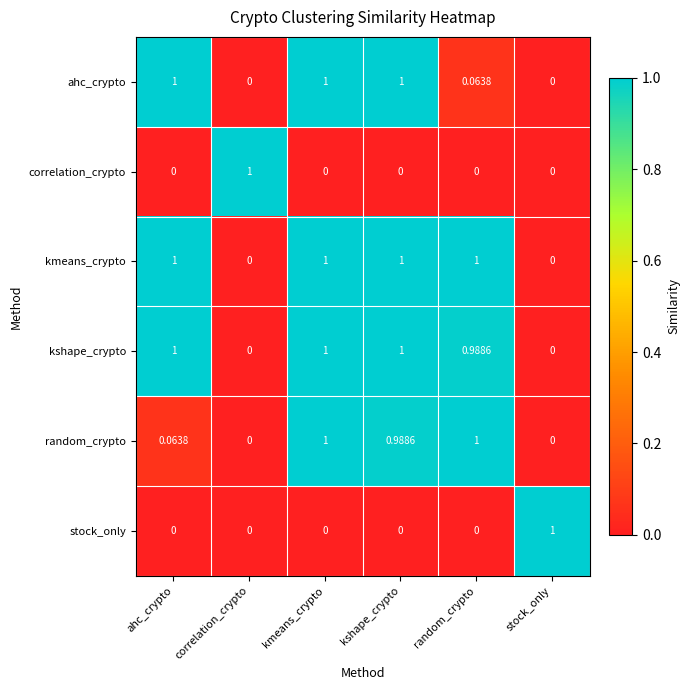

How many data points in ahc_crypto are less than 1?

3